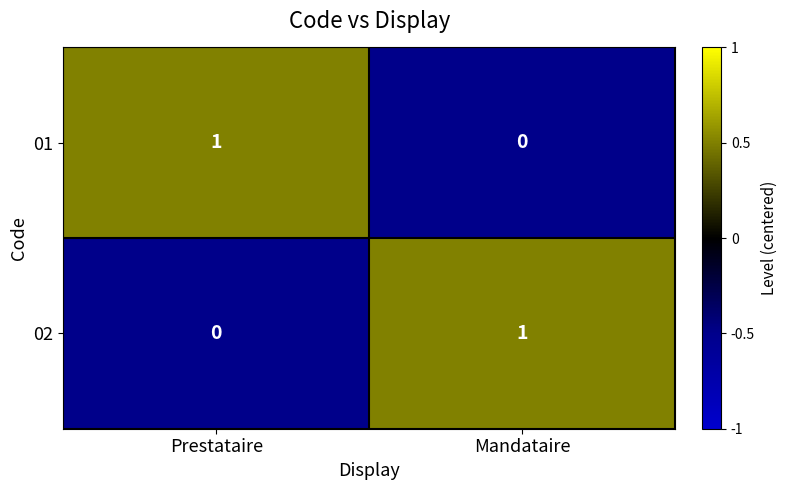

What is the difference between the highest and lowest values at Prestataire?

1